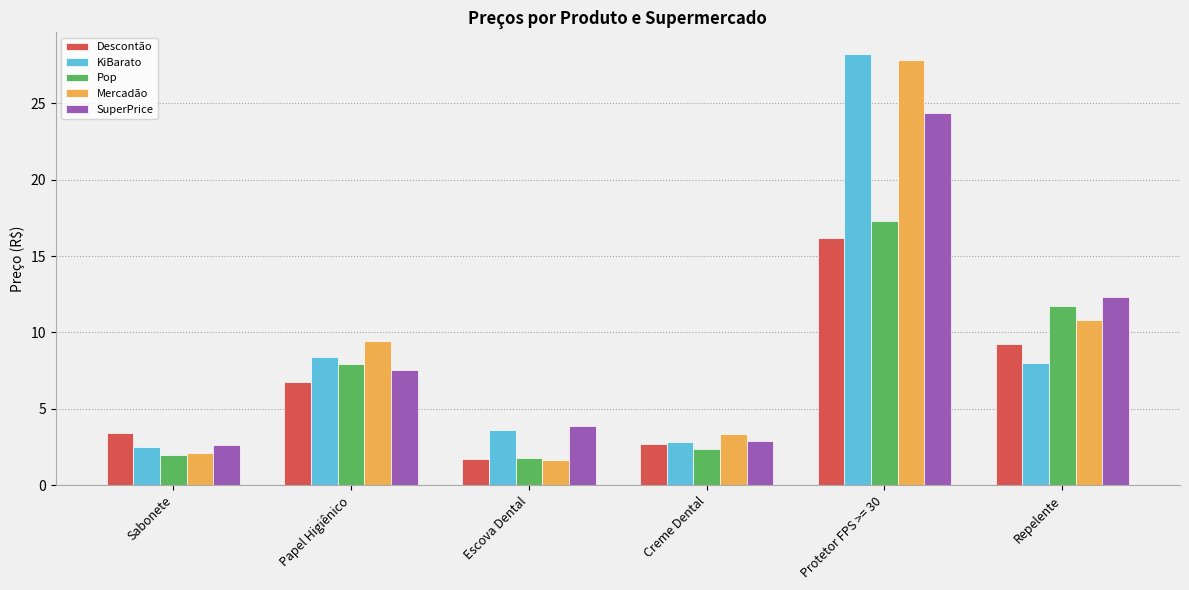

What is the value of the Pop bar at the 3rd from the left?

1.8